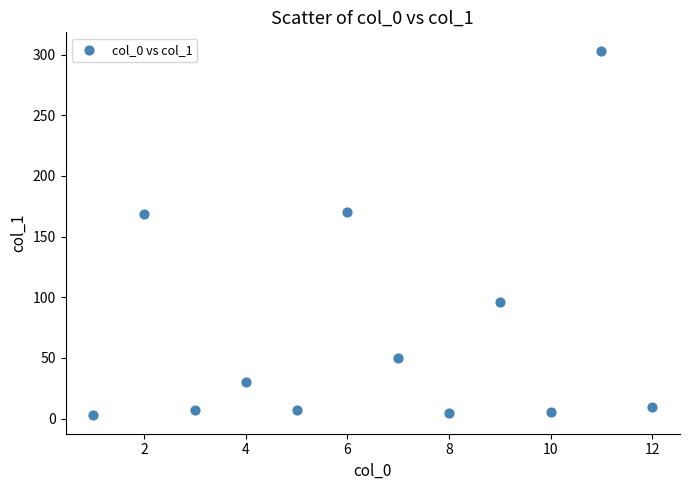

What is the range of Y values (max minus min)?

300.8